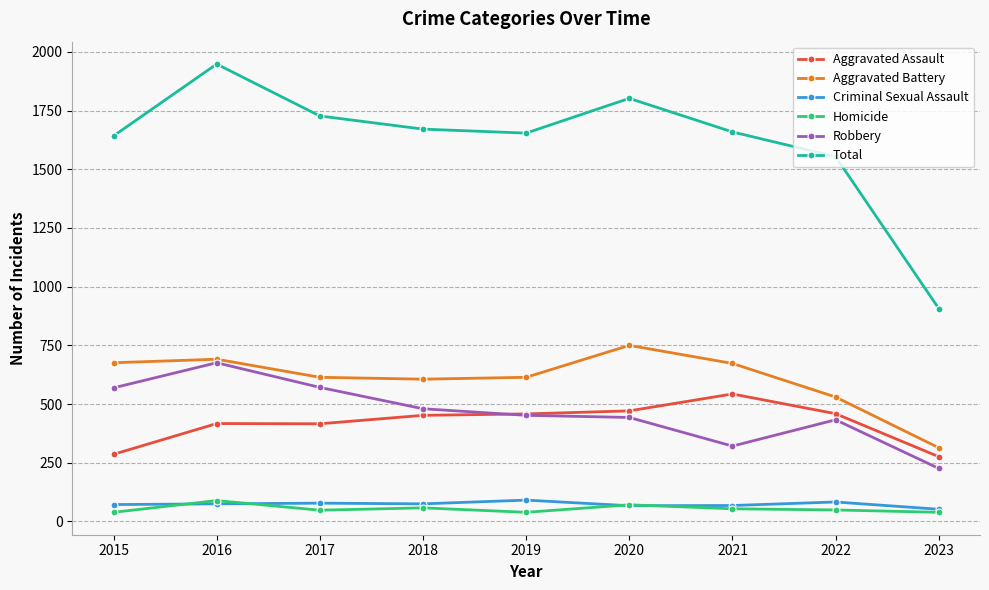

True or false: Aggravated Assault and Total cross at least once.

False